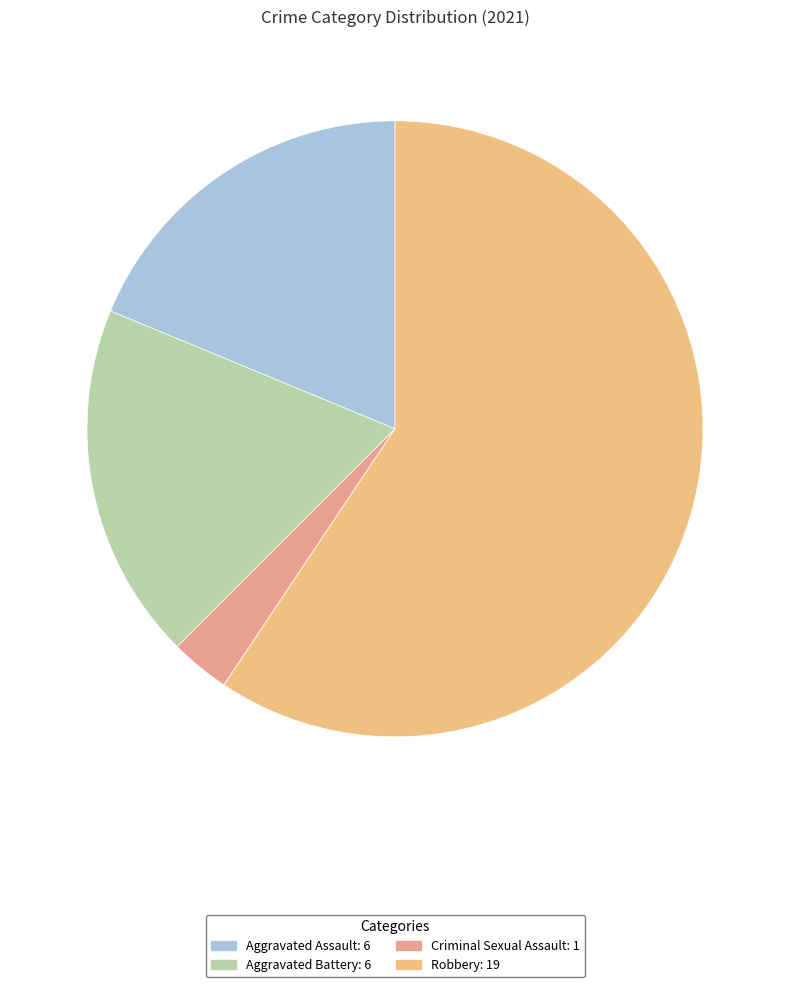

How many segments does this pie chart have?

4